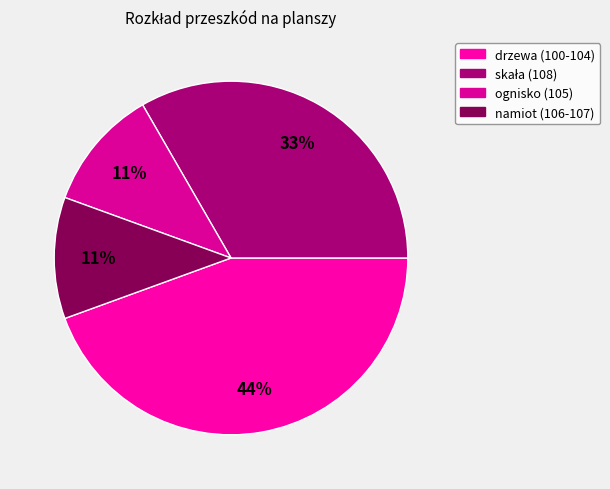

Which slice is the largest?

drzewa (100-104)